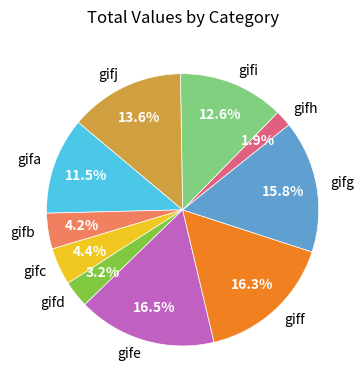

To the nearest percent, what is the difference between the largest and smallest slice percentages?

15%